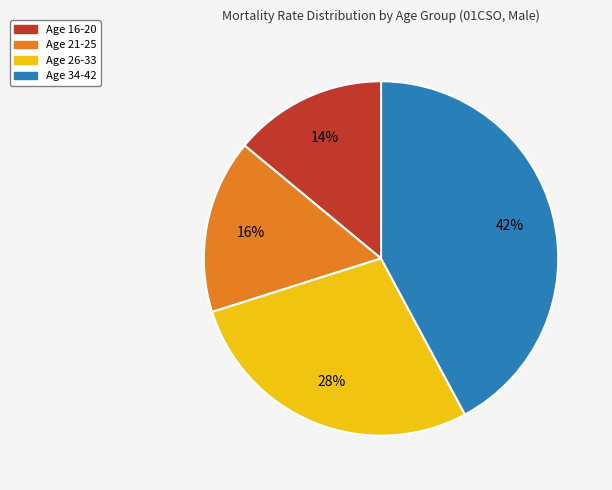

To the nearest percent, what is the average slice percentage?

25%